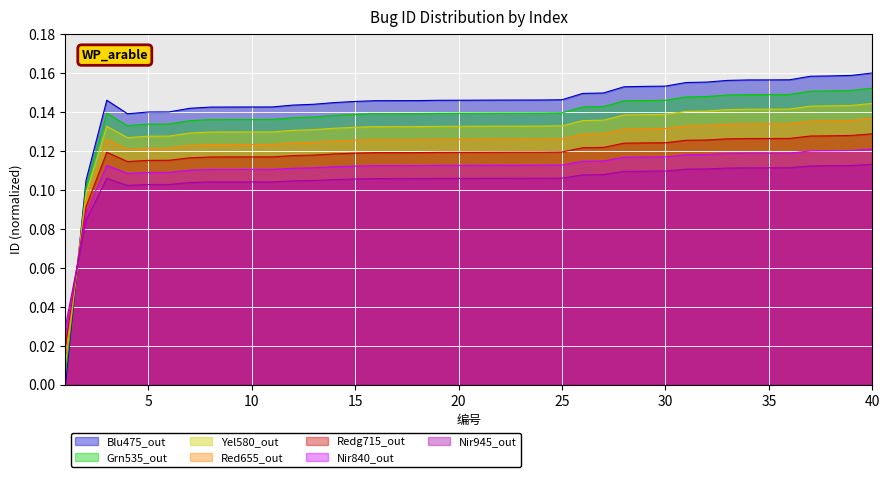

Which label corresponds to the smallest value in the chart?

1